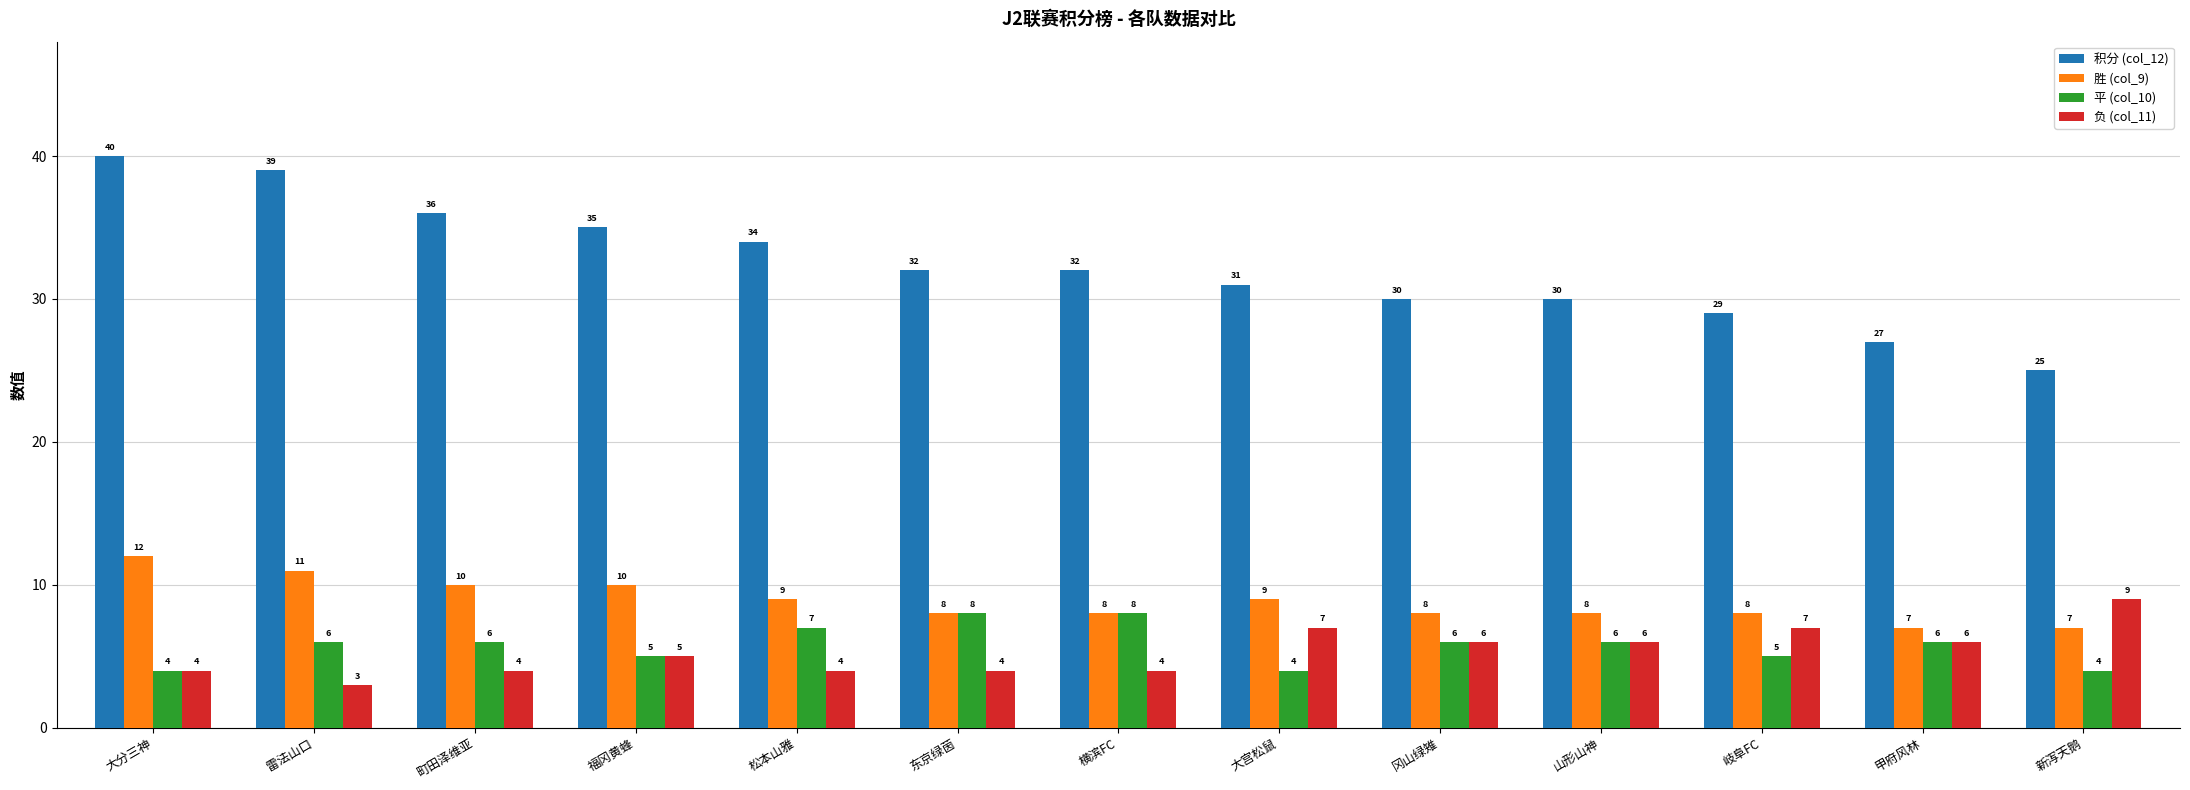

What is the difference between the maximum and minimum values in the 负 (col_11) series?

6